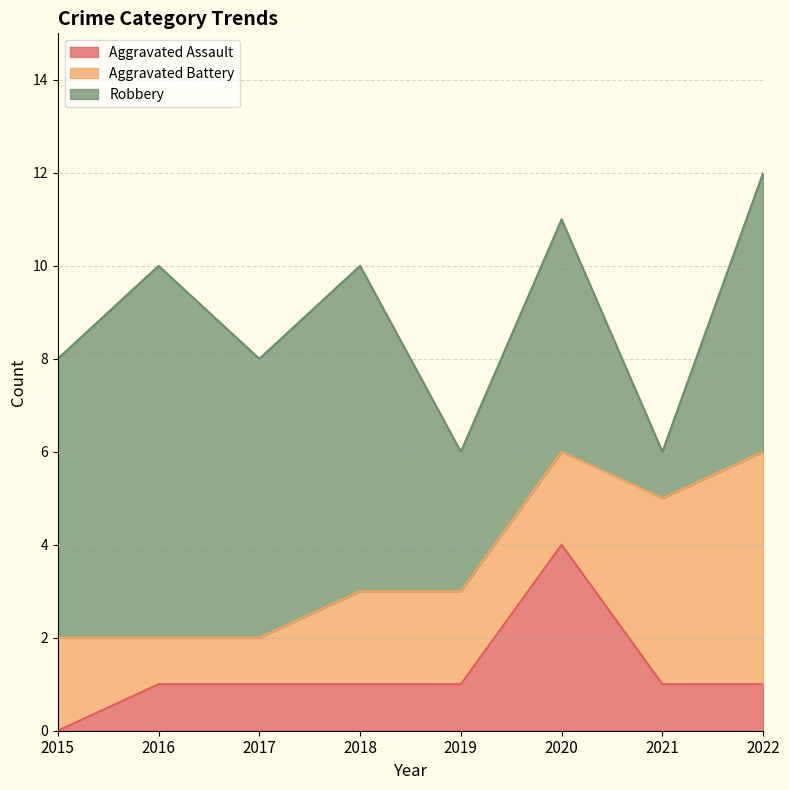

What is the difference between the highest and lowest values at 2019?

2